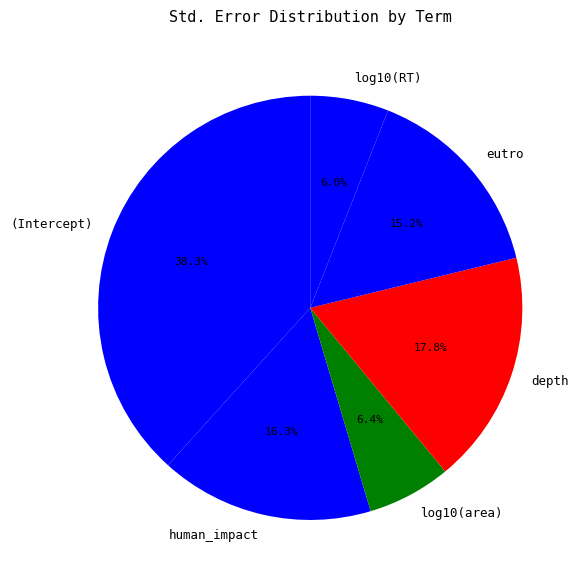

Does log10(area) account for over 50% of the chart?

No